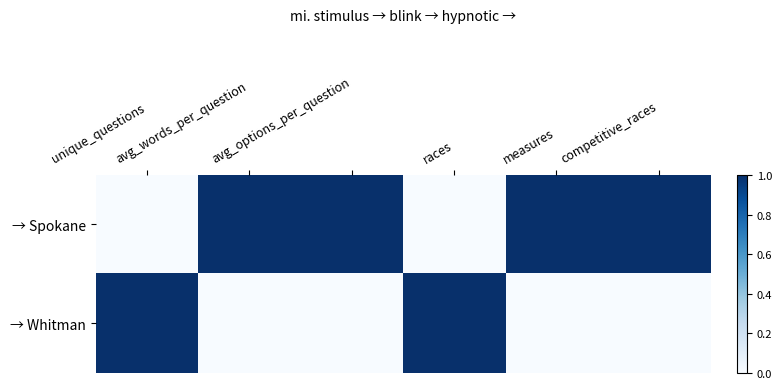

What is the total value across all series at competitive_races?

1